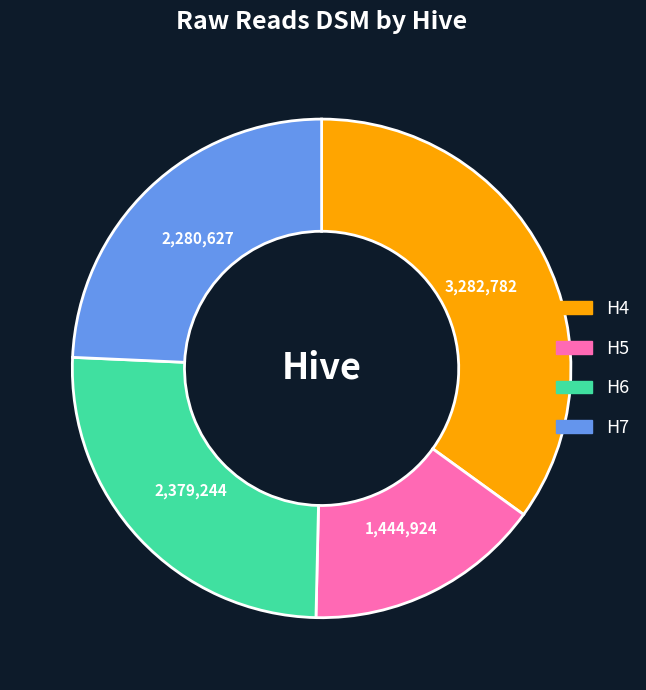

Is H5 the majority of the pie?

No